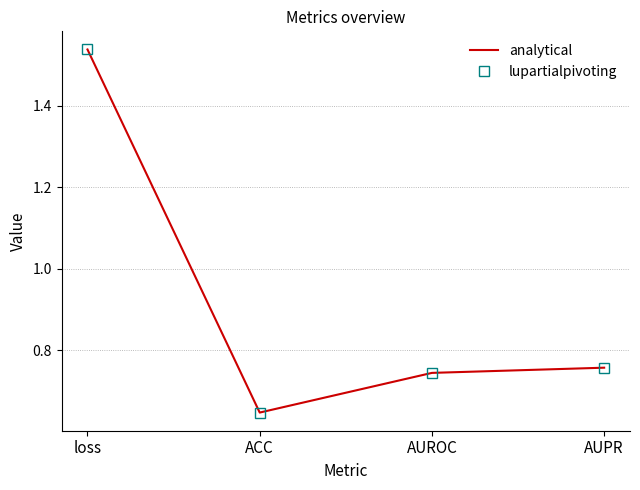

Does the chart have visible grid lines?

Yes